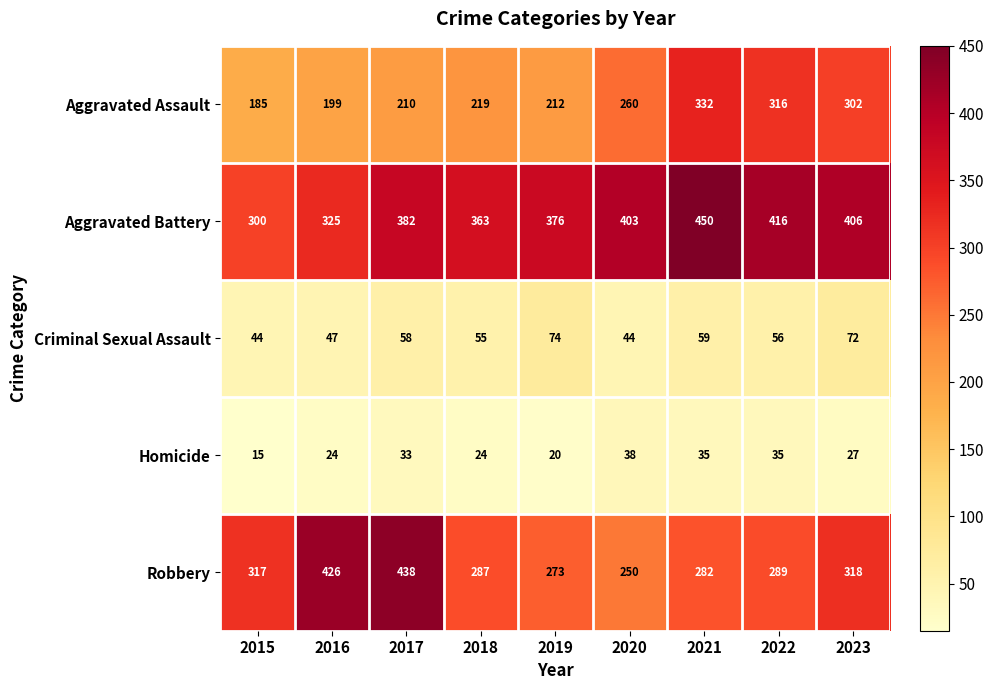

True or false: Robbery has a value of 250 at 2020.

True